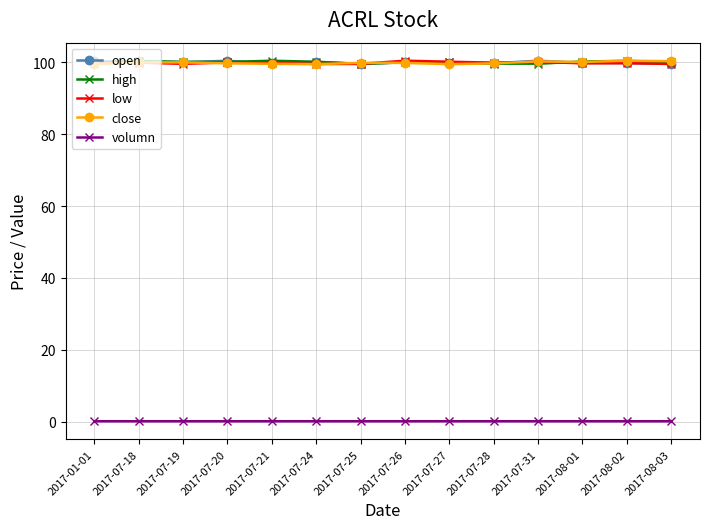

The value of high at 2017-07-20 is 53.7. True or false?

False